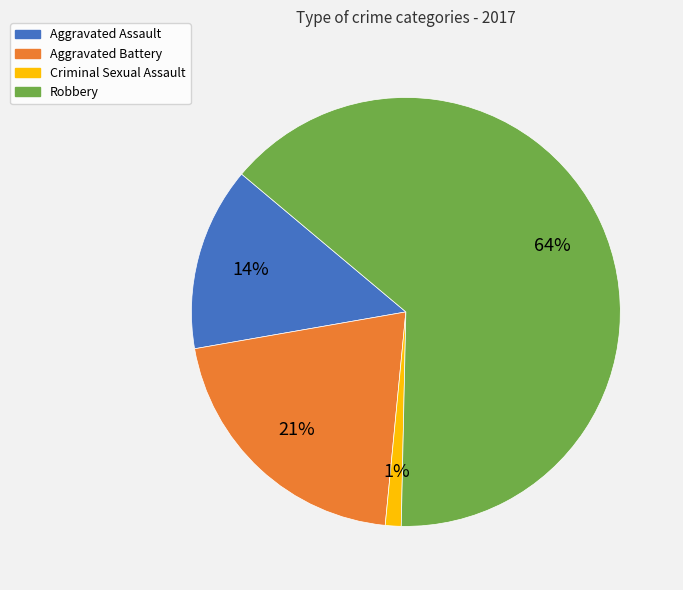

Do Criminal Sexual Assault and Aggravated Assault together represent more than half of the pie?

No